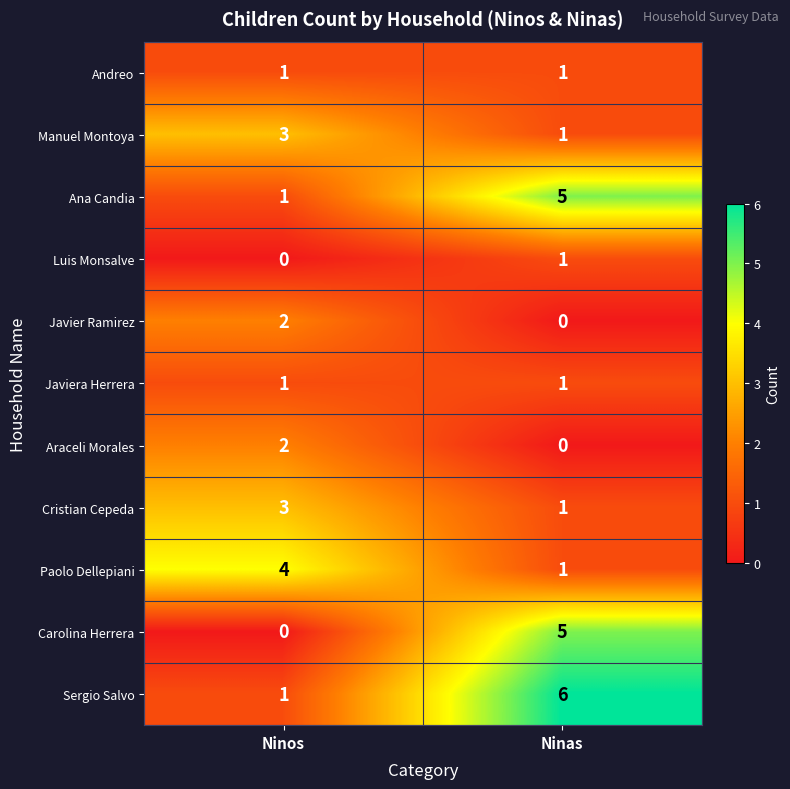

What is the sum of all Carolina Herrera values?

5